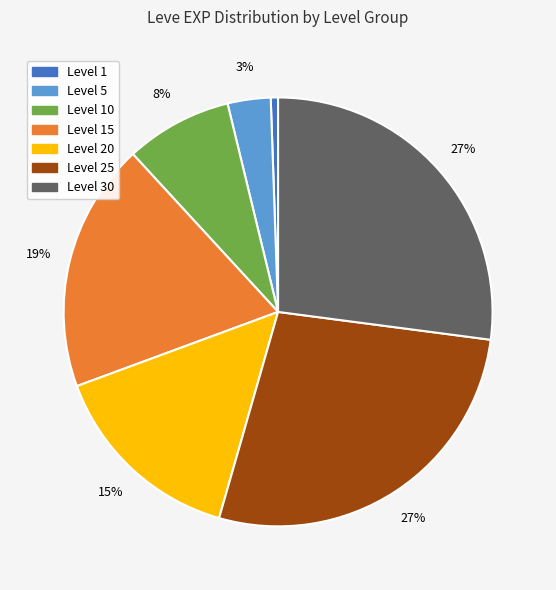

To the nearest percent, what is the average slice percentage?

14%